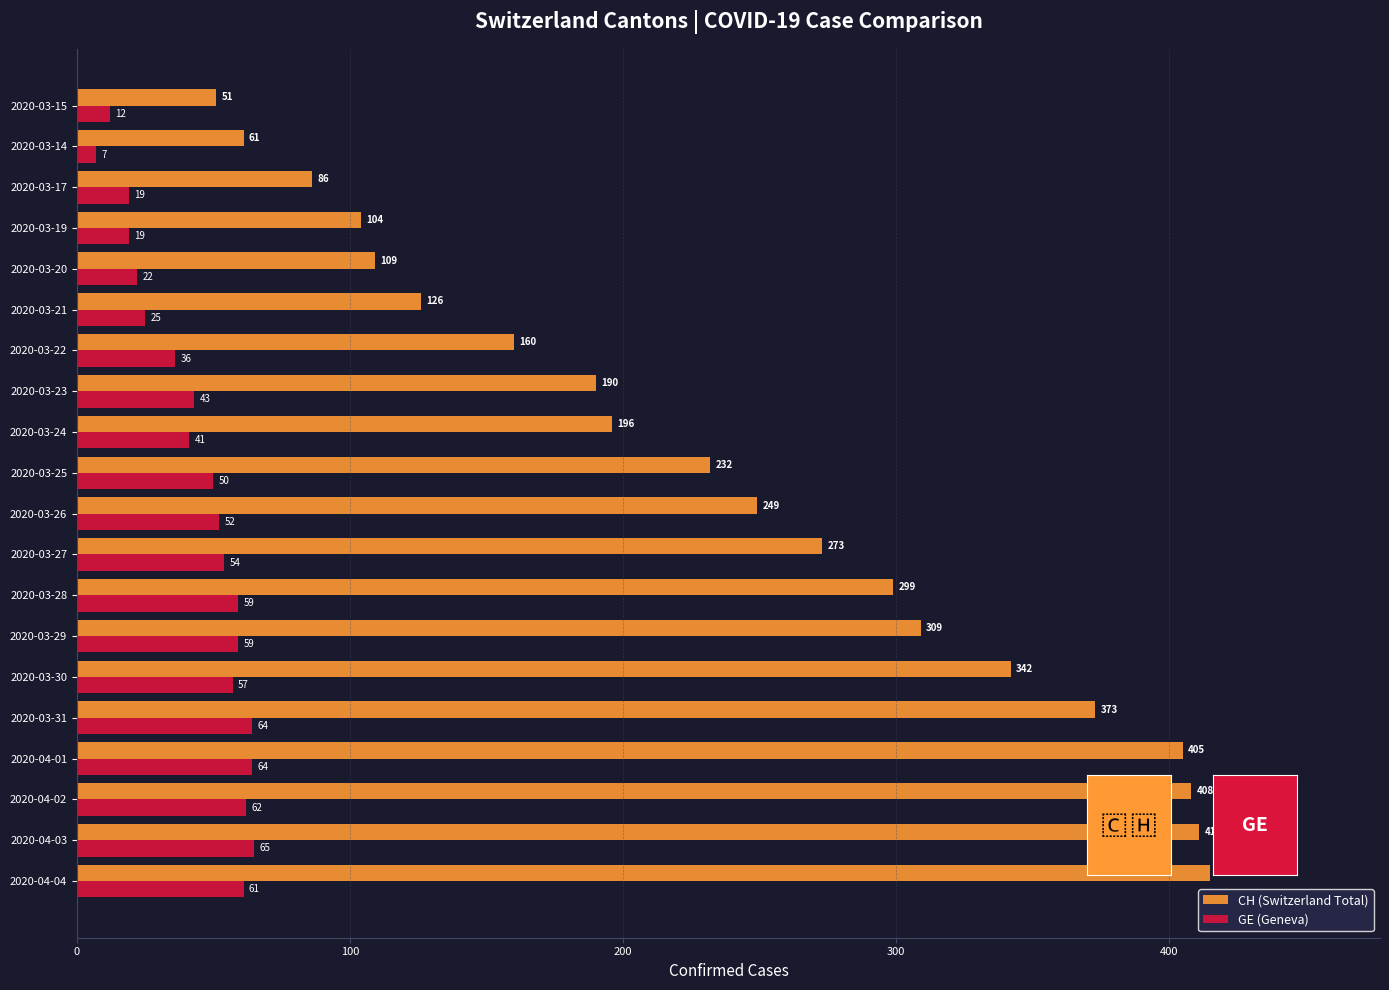

What is the highest value of the GE (Geneva) series?

65